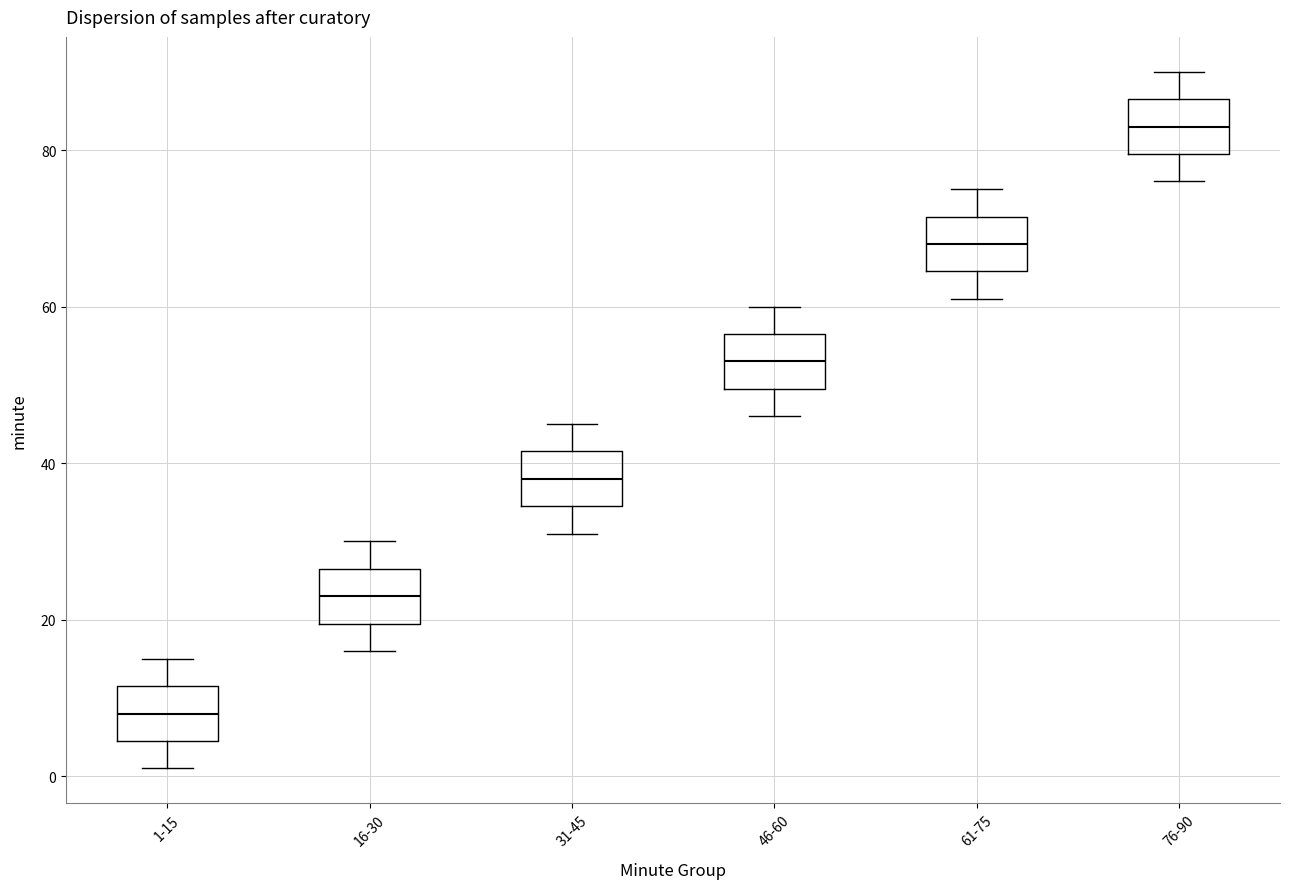

Reading left to right, transcribe this box plot: for each box, give where its median line is, the range the box spans, and where its two whiskers end, as read against the y-axis. The values are not printed on the chart, so give them approximately, as read against the axis.

1-15: median 8, box 4 to 12, whiskers 2 to 16
16-30: median 24, box 20 to 26, whiskers 16 to 30
31-45: median 38, box 34 to 42, whiskers 32 to 46
46-60: median 54, box 50 to 56, whiskers 46 to 60
61-75: median 68, box 64 to 72, whiskers 62 to 76
76-90: median 84, box 80 to 86, whiskers 76 to 90